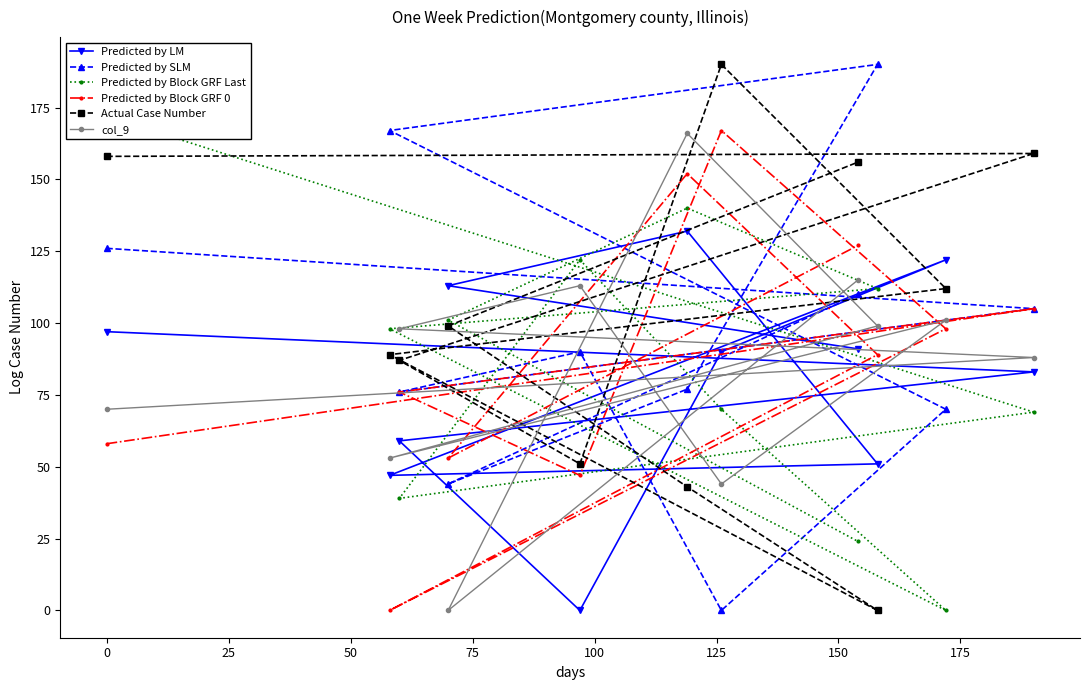

What is the value of the Predicted by LM point at the 6th from the left?

132